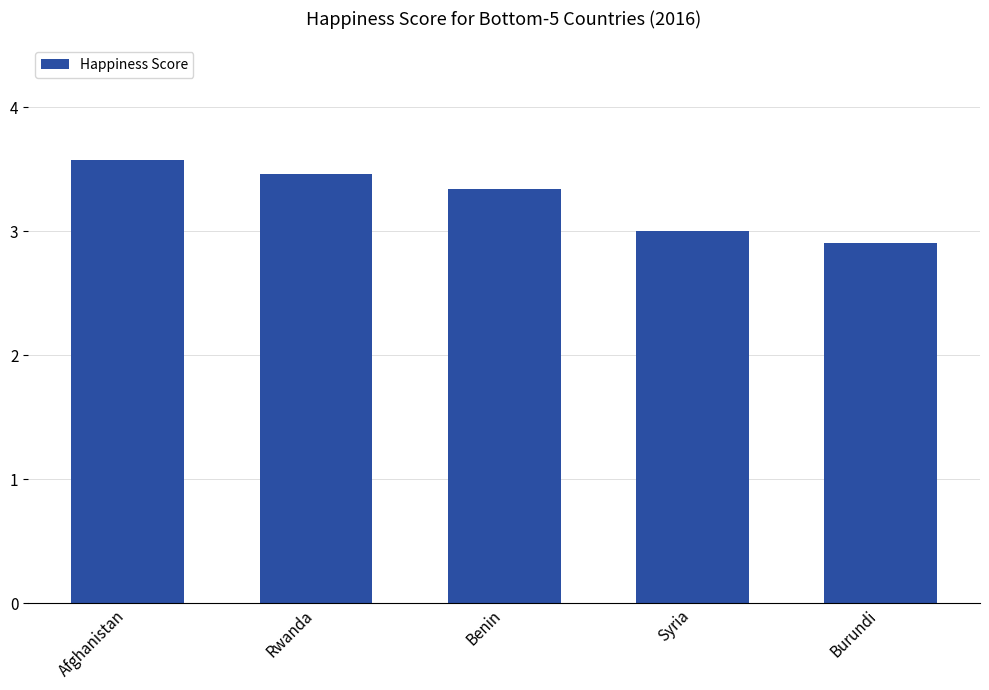

What is the ratio of the value at Afghanistan to the value at Benin?

1.1